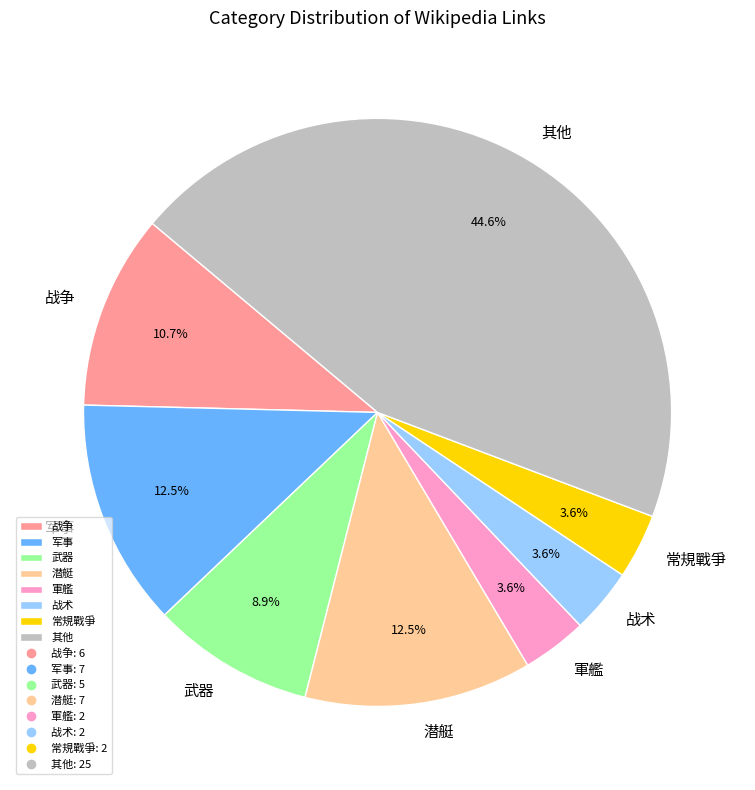

Does any single category account for the majority?

No